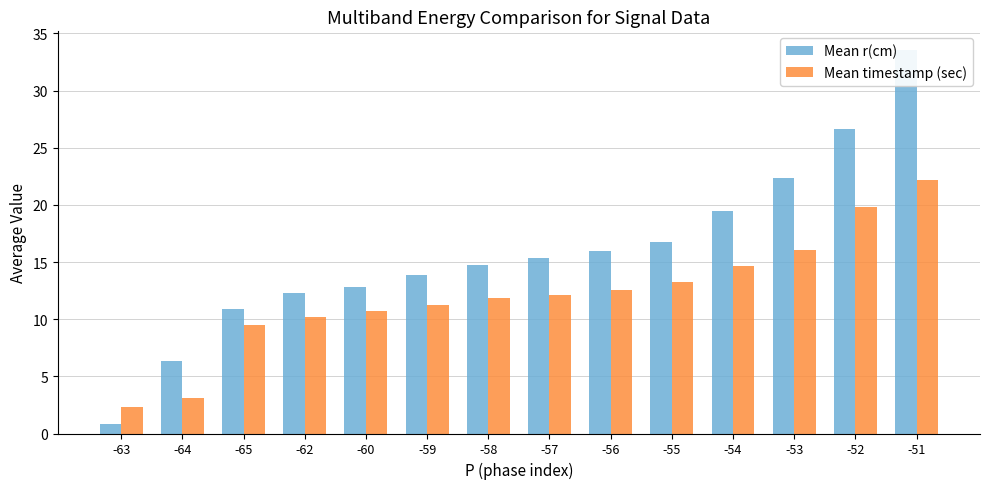

Rank the series at -58 from highest to lowest value.

Mean r(cm), Mean timestamp (sec)